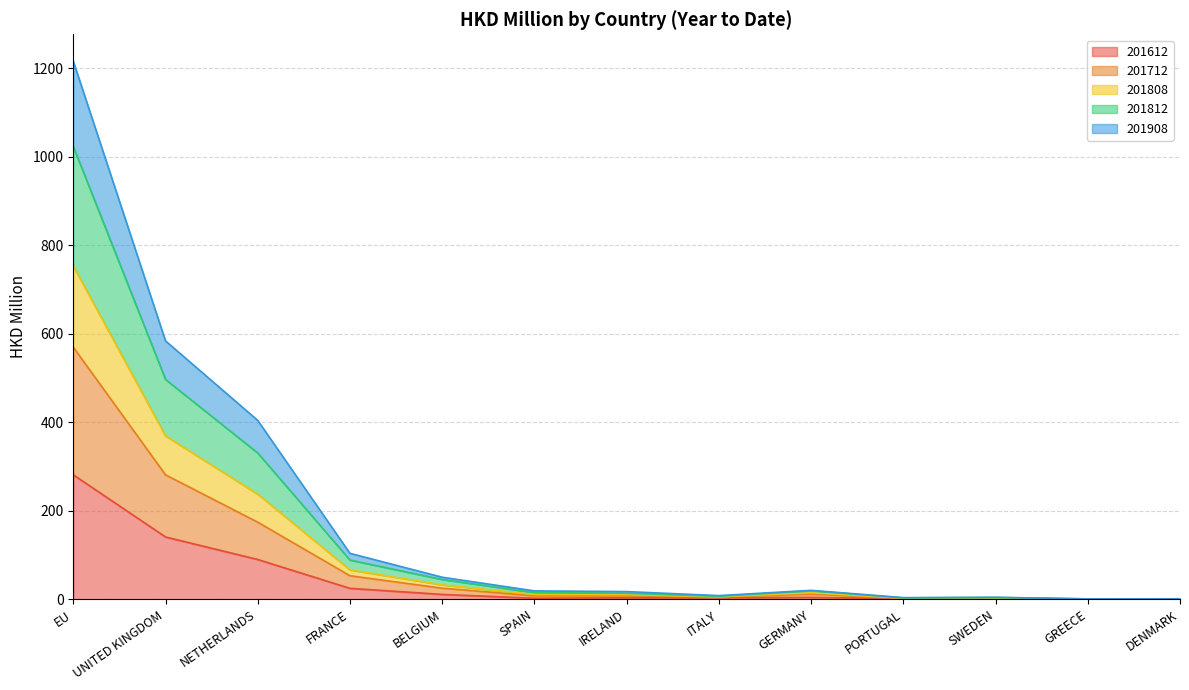

At which category is the sum across all series the highest?

EU